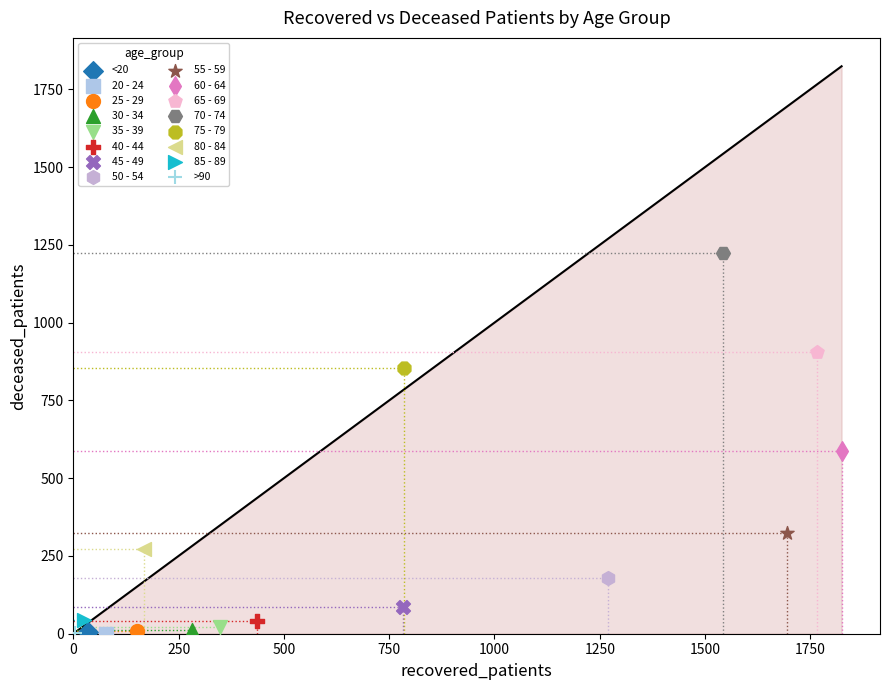

Which series contains the highest Y value?

70 - 74